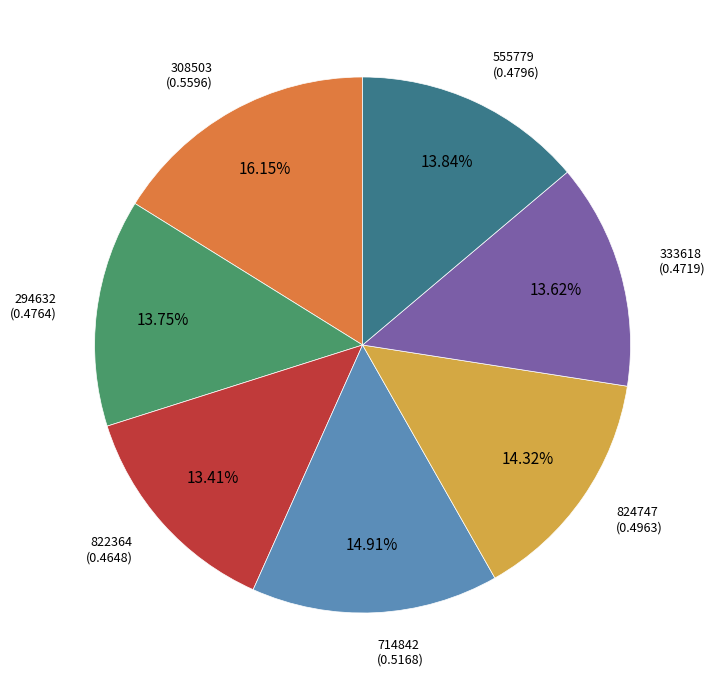

Is there a majority slice in this chart?

No